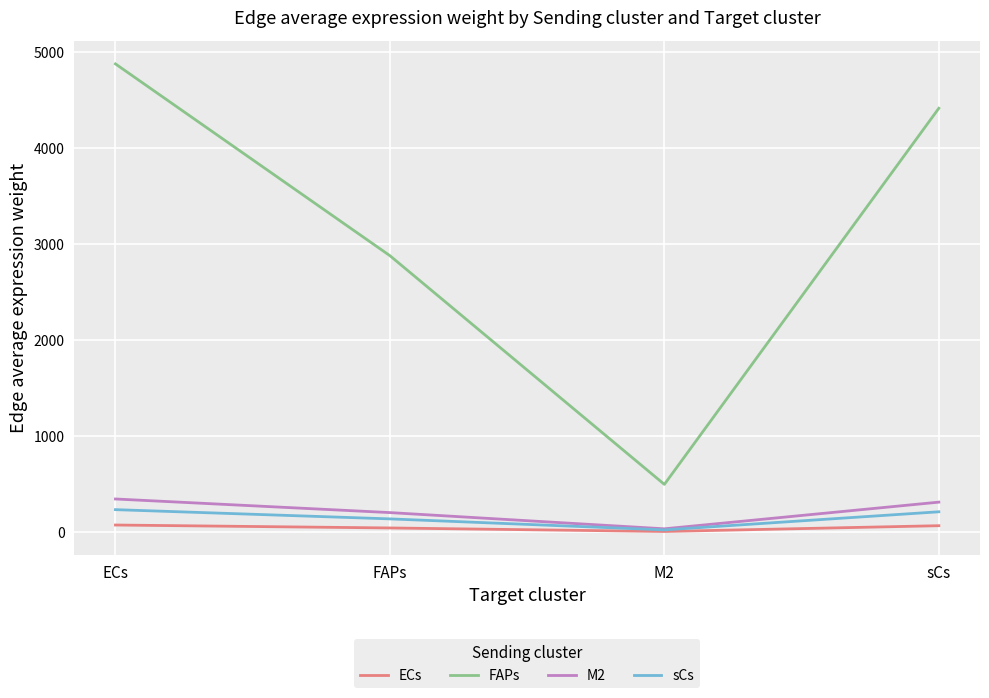

True or false: FAPs has more than 0 points higher than both neighbors.

False